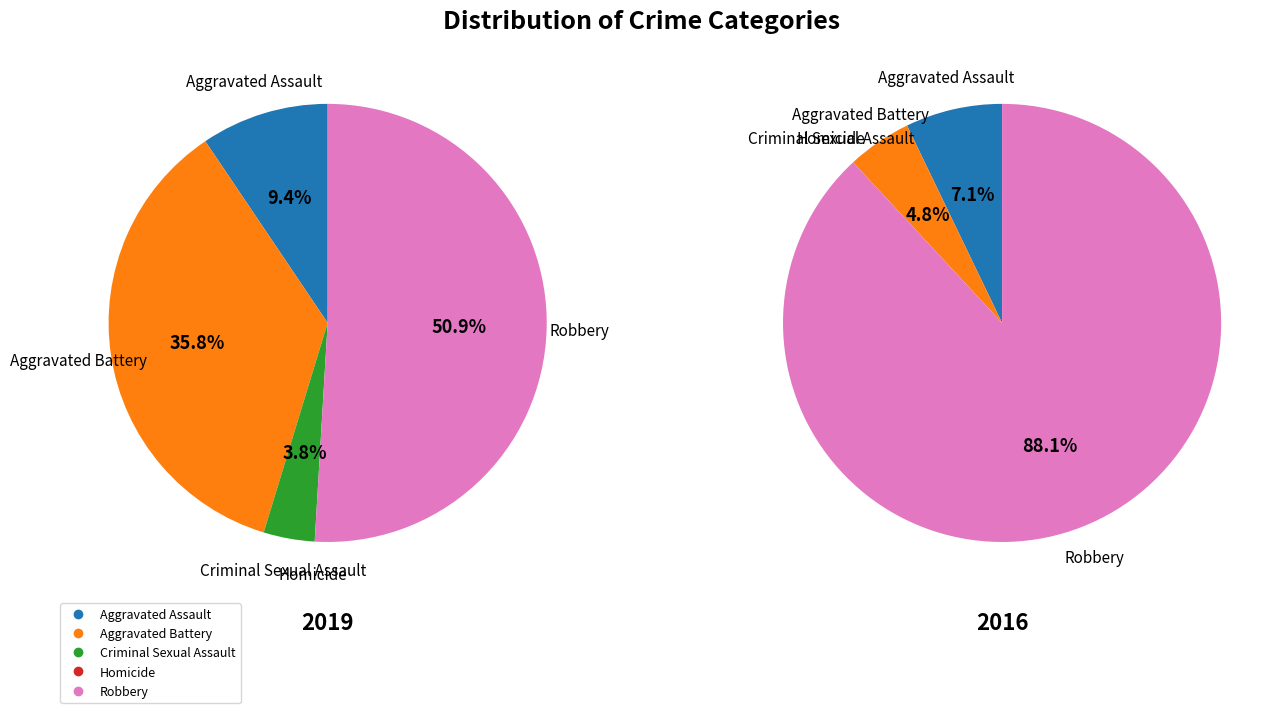

How many slices are in this pie chart?

5